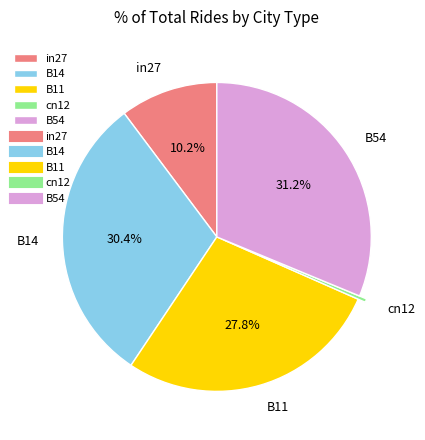

To the nearest percent, what is the average slice percentage?

20%